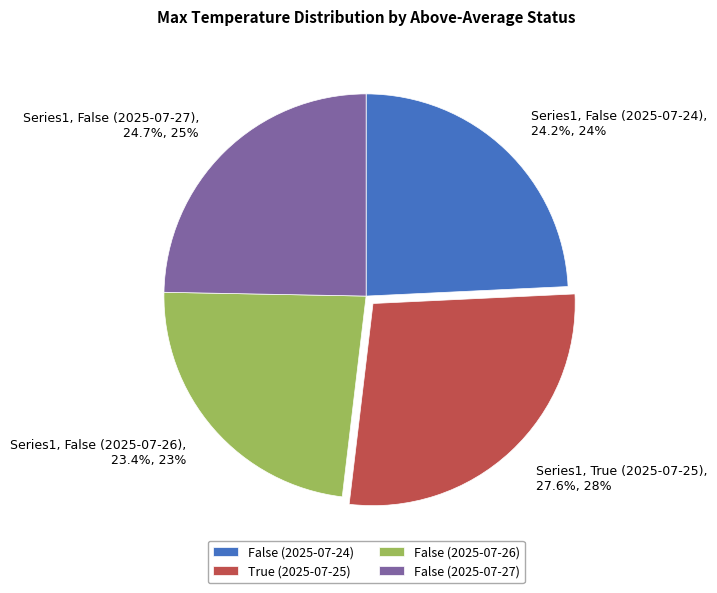

To the nearest percent, what is the combined percentage of False (2025-07-24) and False (2025-07-26)?

48%